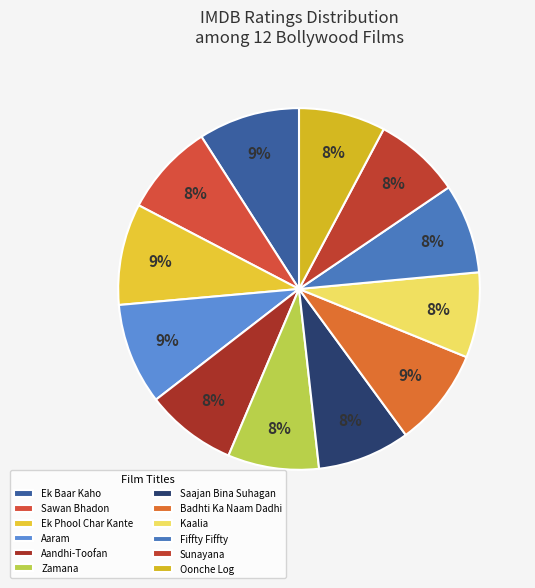

Does Fiffty Fiffty represent more than half of the total?

No